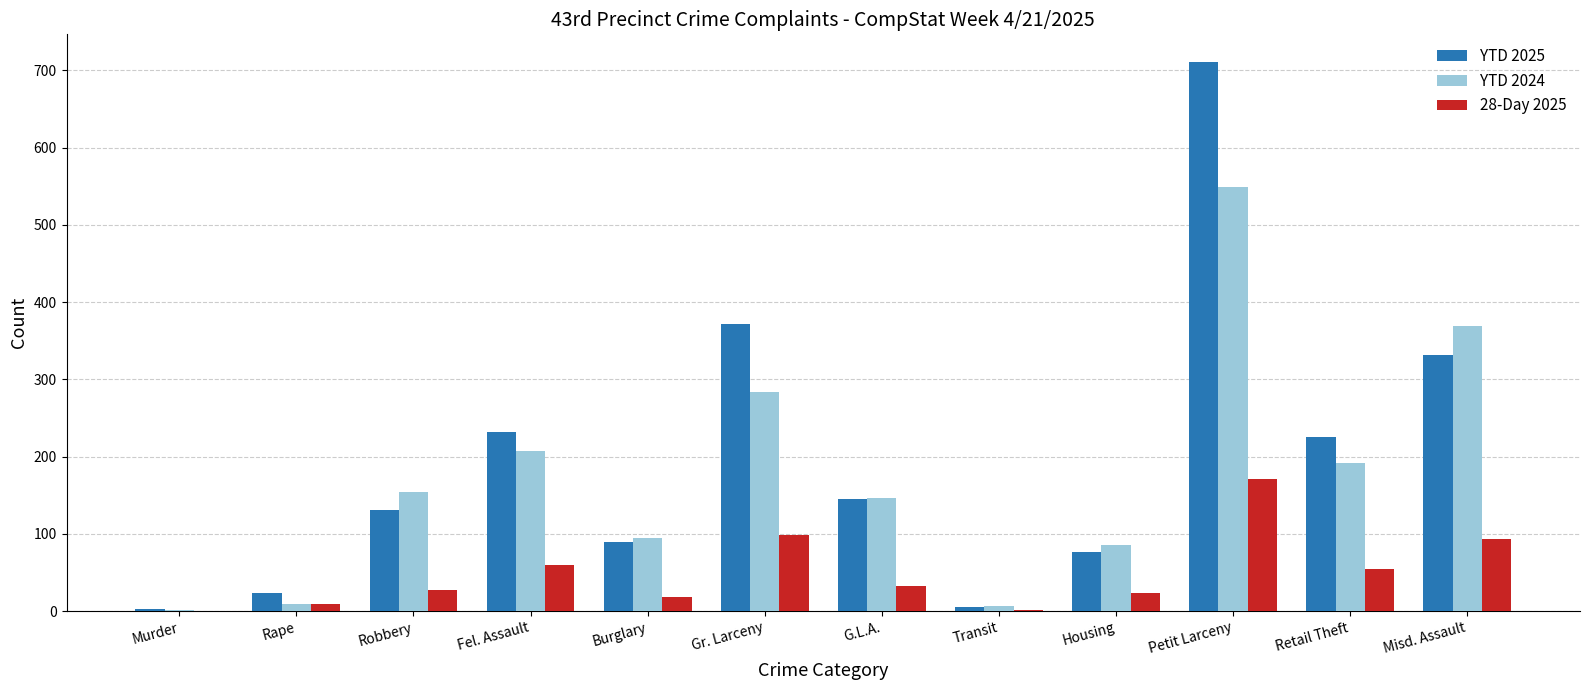

What is the total value across all series at Burglary?

203